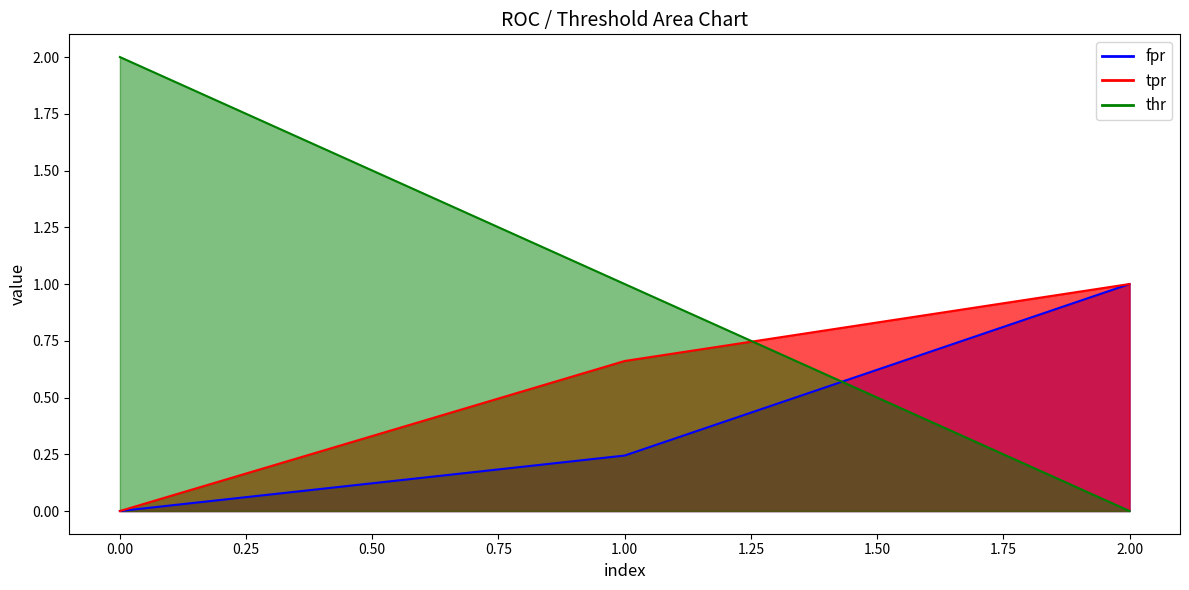

How many data points in thr are less than 1?

1